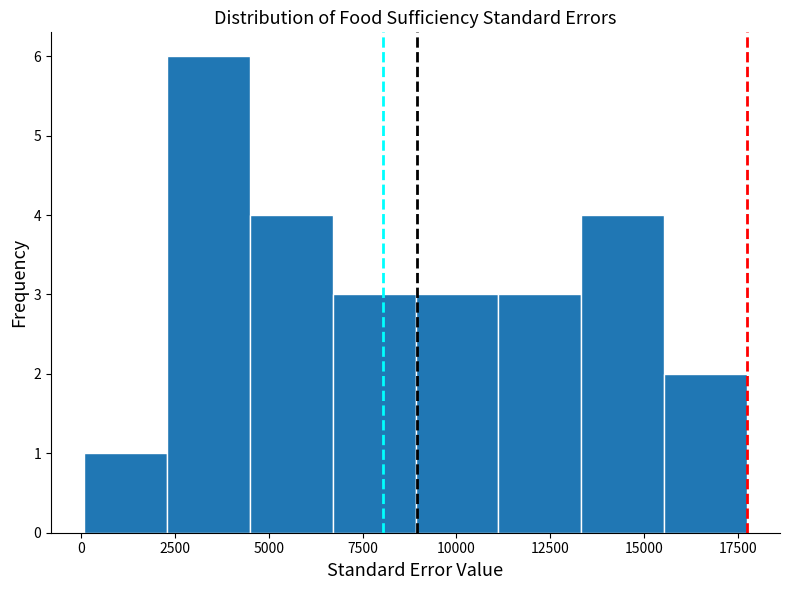

Over which range of the x-axis is the bar tallest?

2500 to 4500